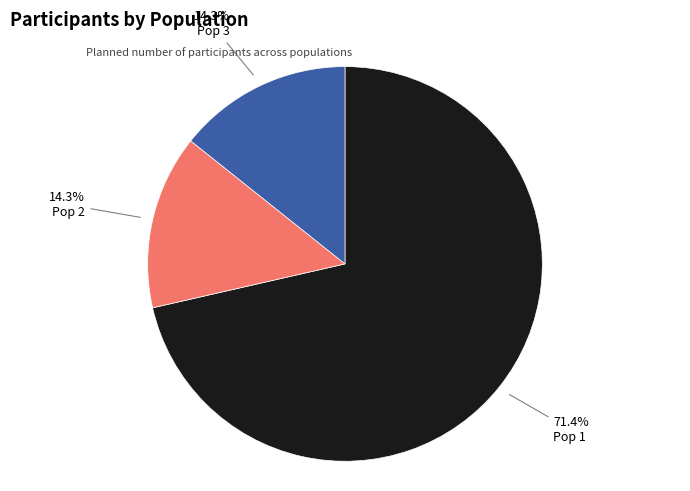

To the nearest percent, what is the combined percentage of Pop 1 and Pop 3?

86%